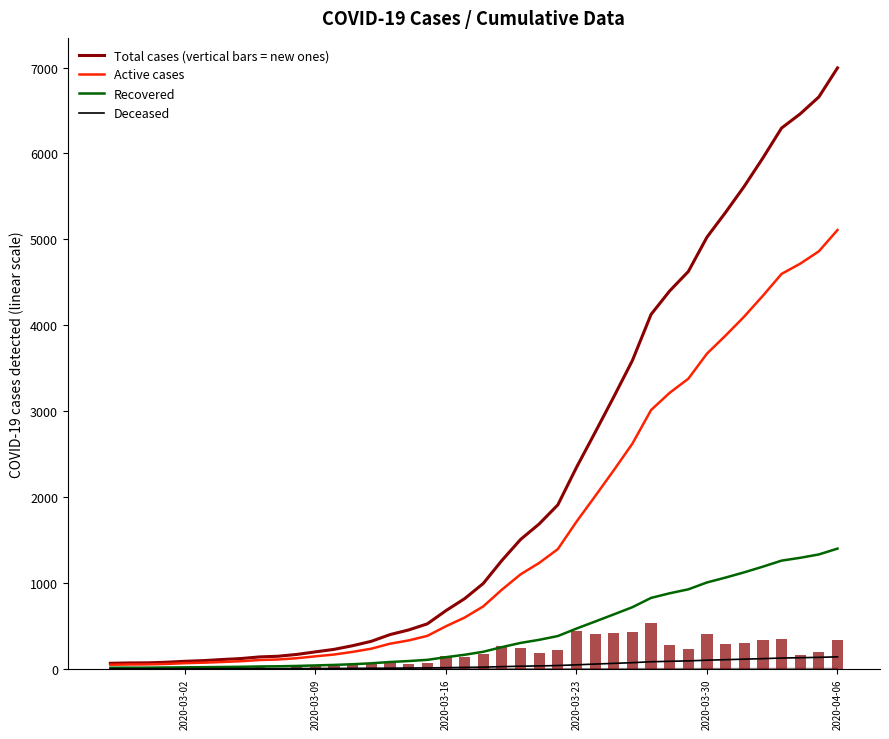

How many values in the Deceased series exceed 19?

19